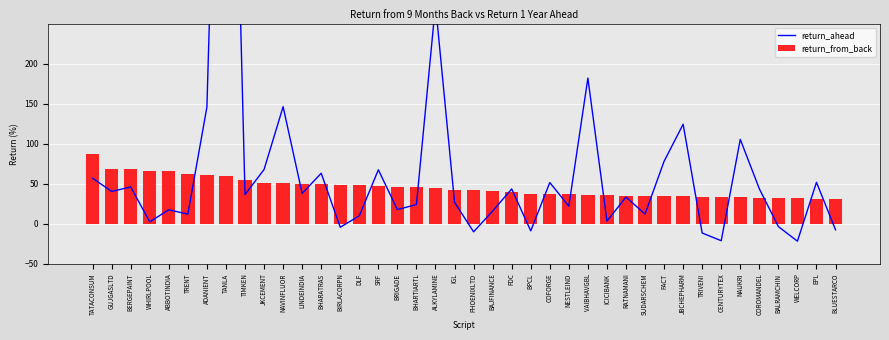

List the labels in order of return_ahead value, largest first.

TANLA, ALKYLAMINE, VAIBHAVGBL, NAVINFLUOR, ADANIENT, JBCHEPHARM, NAUKRI, FACT, JKCEMENT, SRF, BHARATRAS, TATACONSUM, EPL, COFORGE, BERGEPAINT, COROMANDEL, FDC, GUJGASLTD, LINDEINDIA, TIMKEN, RATNAMANI, IGL, BHARTIARTL, NESTLEIND, BRIGADE, ABBOTINDIA, BAJFINANCE, SUDARSCHEM, TRENT, DLF, ICICIBANK, WHIRLPOOL, BALRAMCHIN, BIRLACORPN, BLUESTARCO, BPCL, PHOENIXLTD, TRIVENI, CENTURYTEX, WELCORP